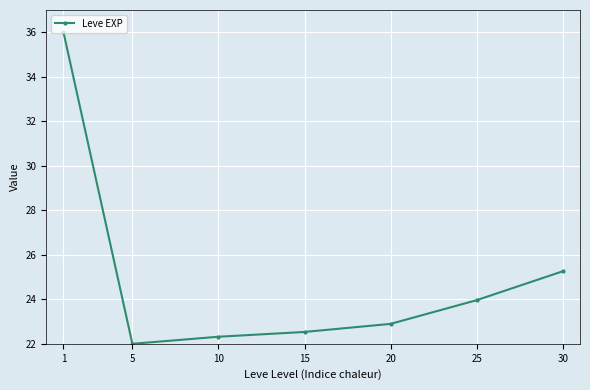

True or false: the data shows 25.3 at 30.

True